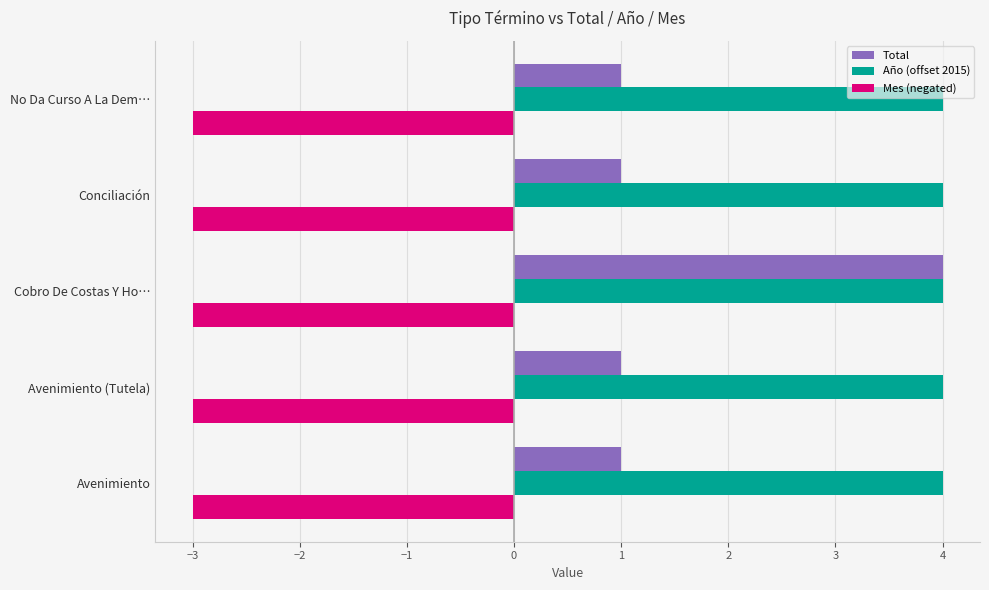

What is the average value of the Mes (negated) series?

-3